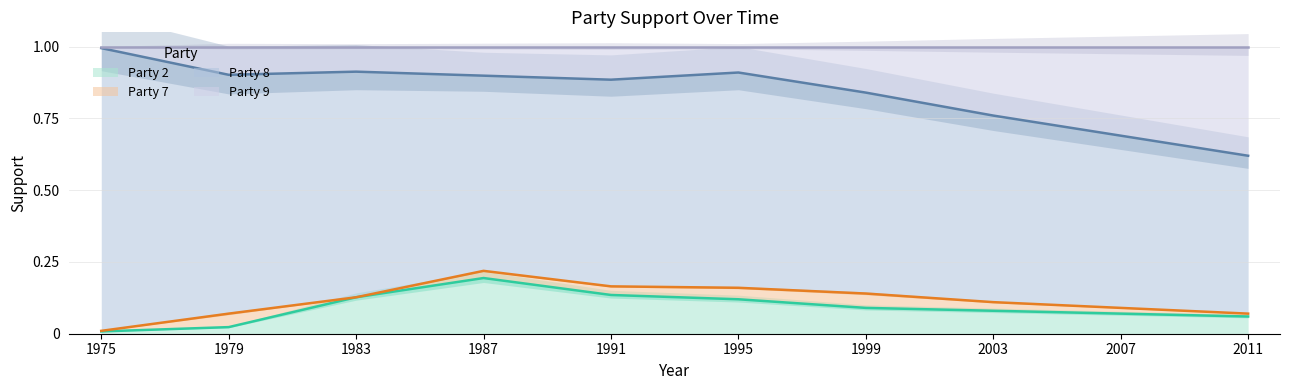

In Party 2, how many points are higher than both neighbors (excluding endpoints)?

1